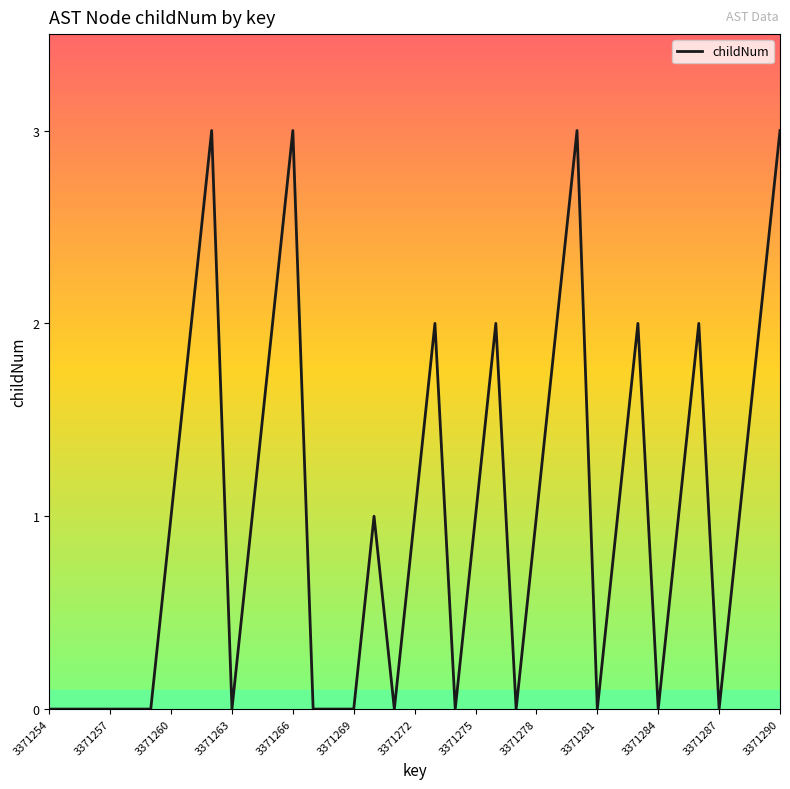

What is the difference between the second highest and second lowest values?

3